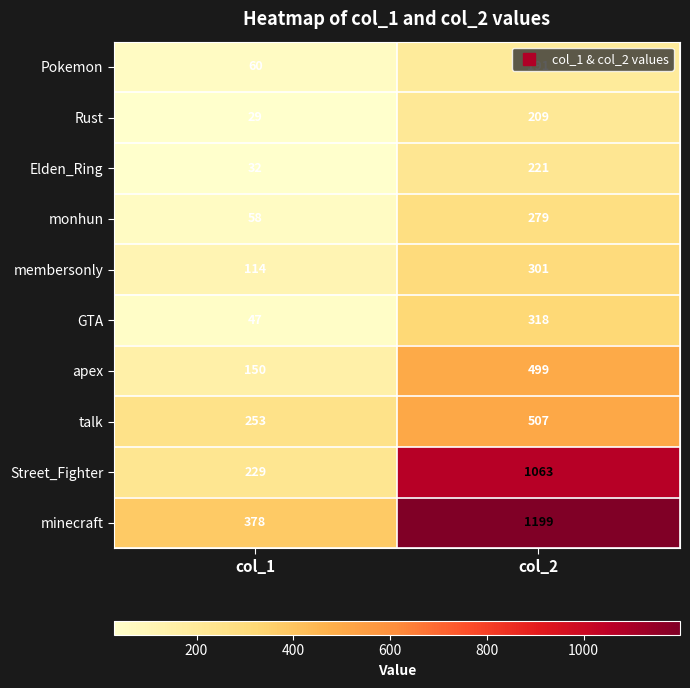

Read the apex value at col_2, to the nearest 5.

500